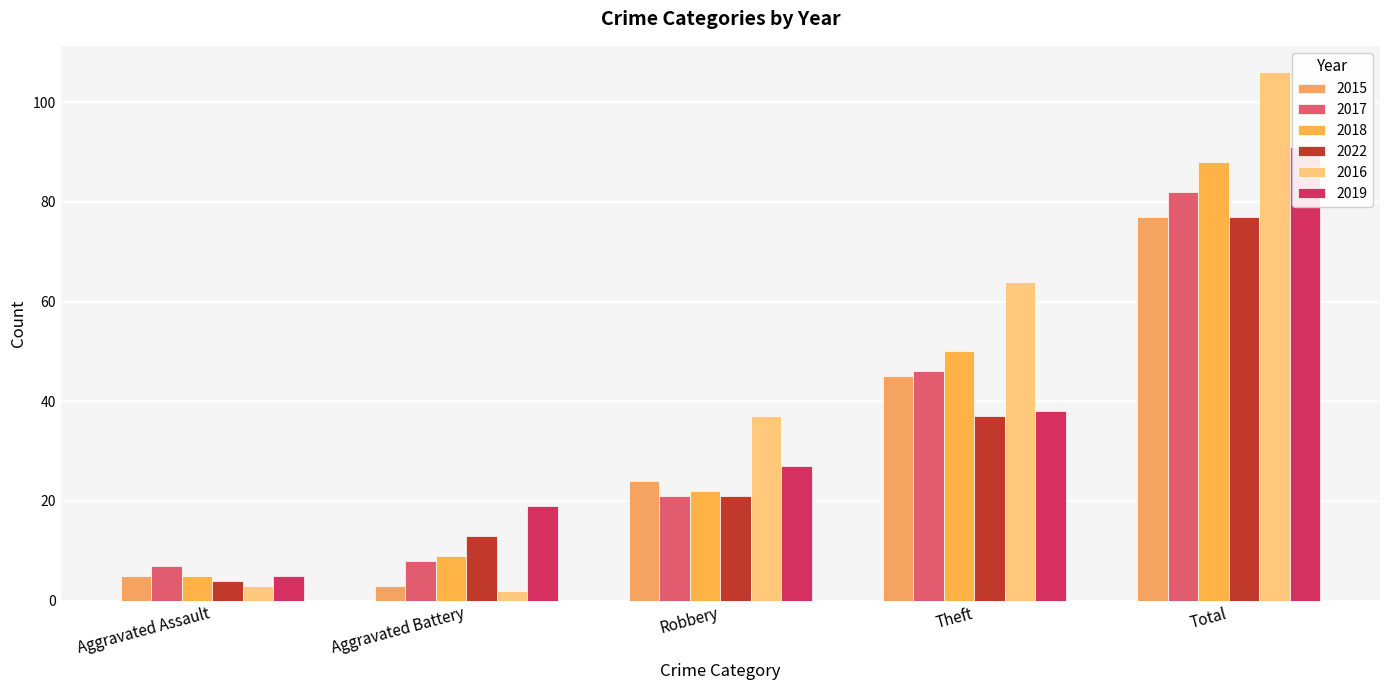

What is the difference between the 2022 values at Aggravated Assault and Theft?

33